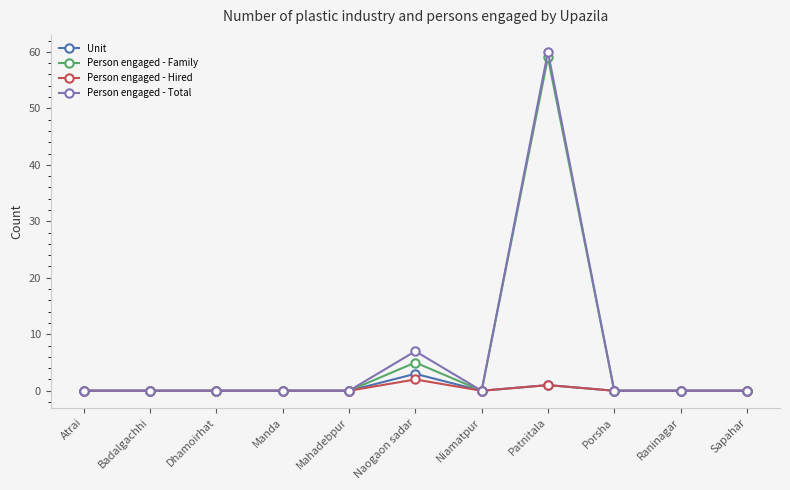

How many categories are shown in the chart?

11